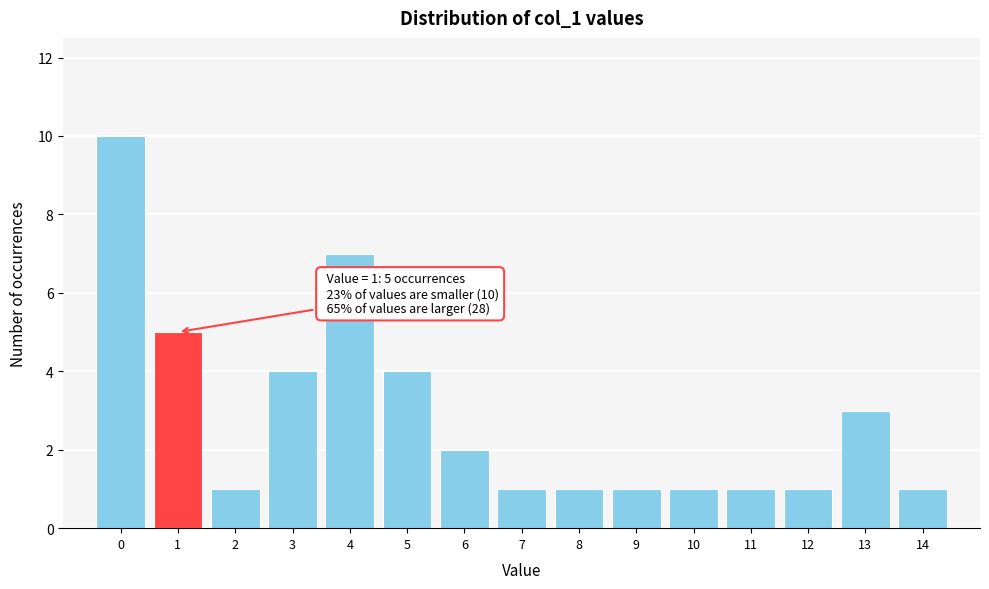

Which range on the x-axis has the tallest bar?

-0.5 to 0.5